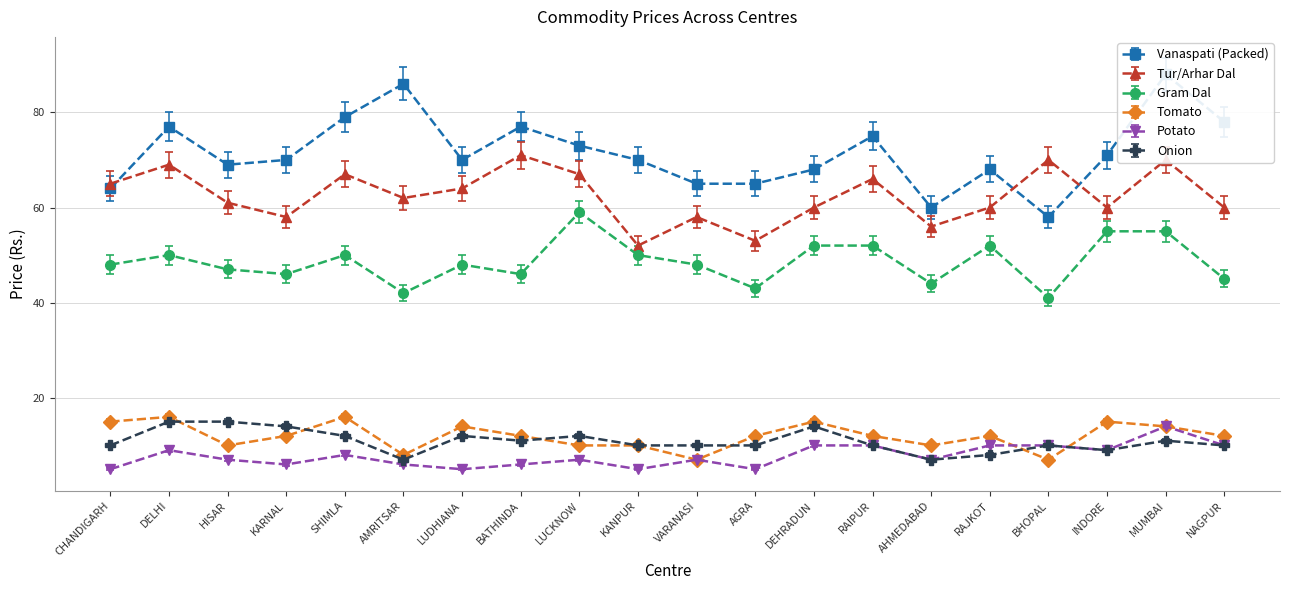

True or false: Potato has a value of 8 at SHIMLA.

True